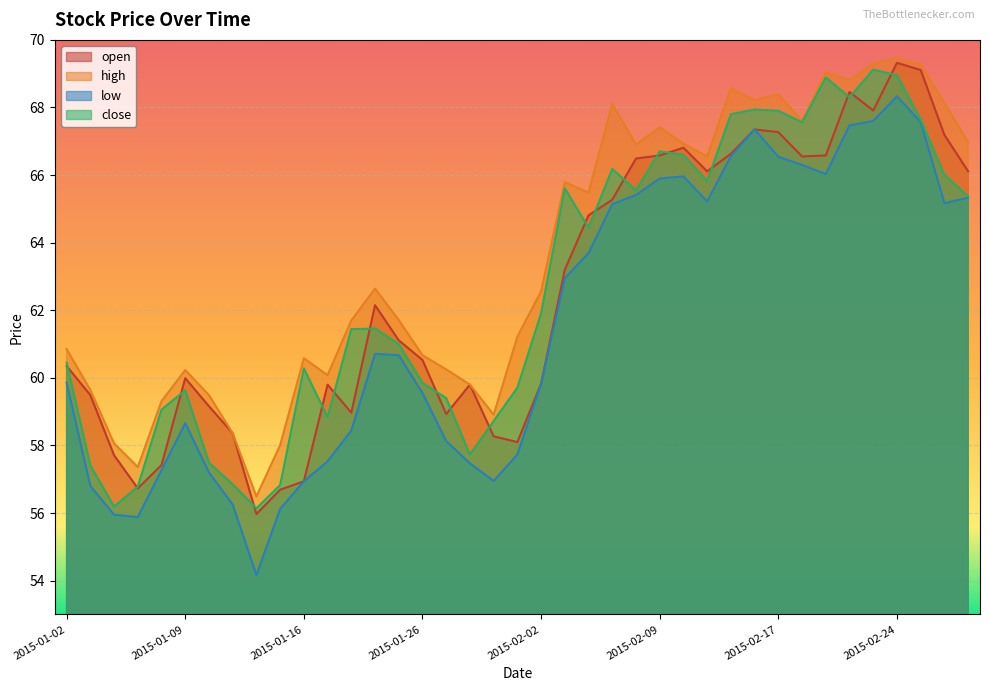

Does the chart display data point markers on the line(s)?

No